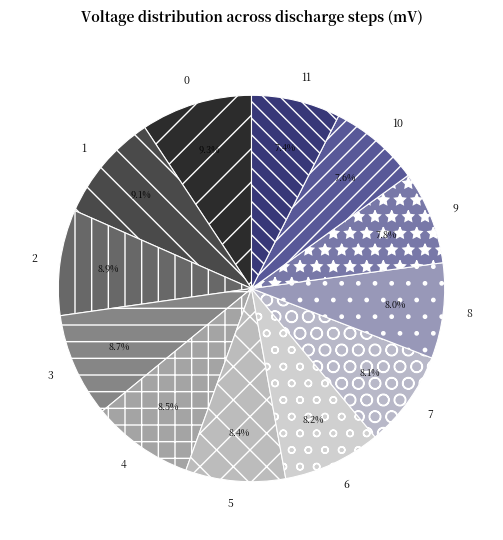

How many segments does this pie chart have?

12